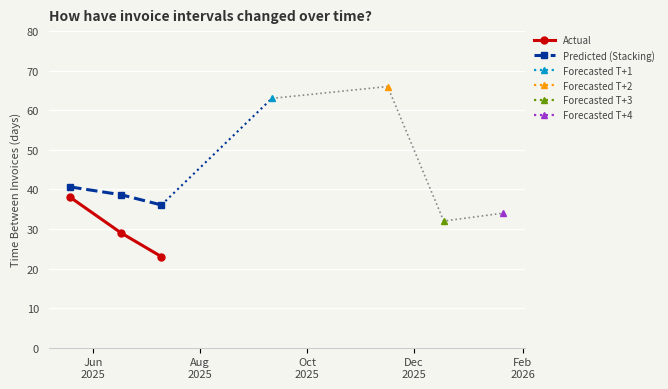

What is the maximum value for Actual?

38.0